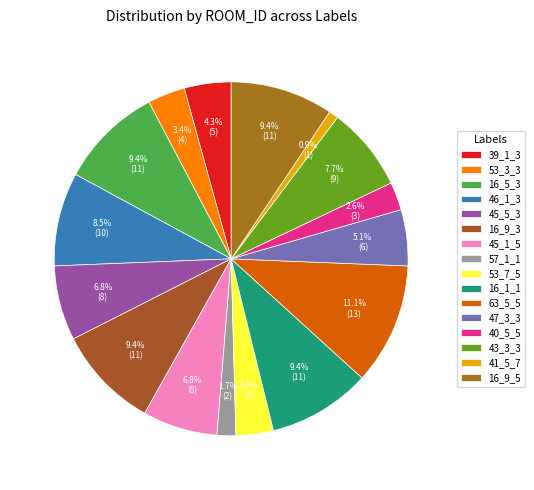

What is the smallest slice in the pie chart?

41_5_7